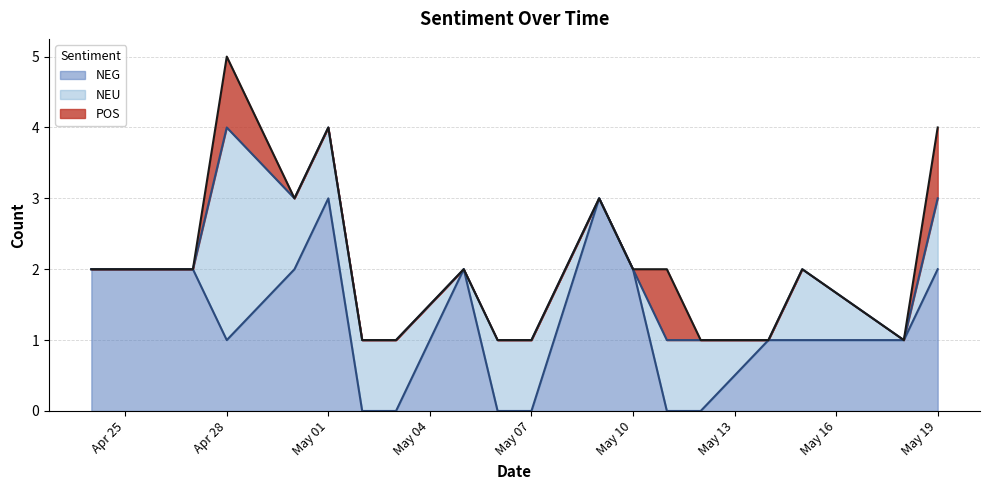

Count the number of data series in this chart.

3